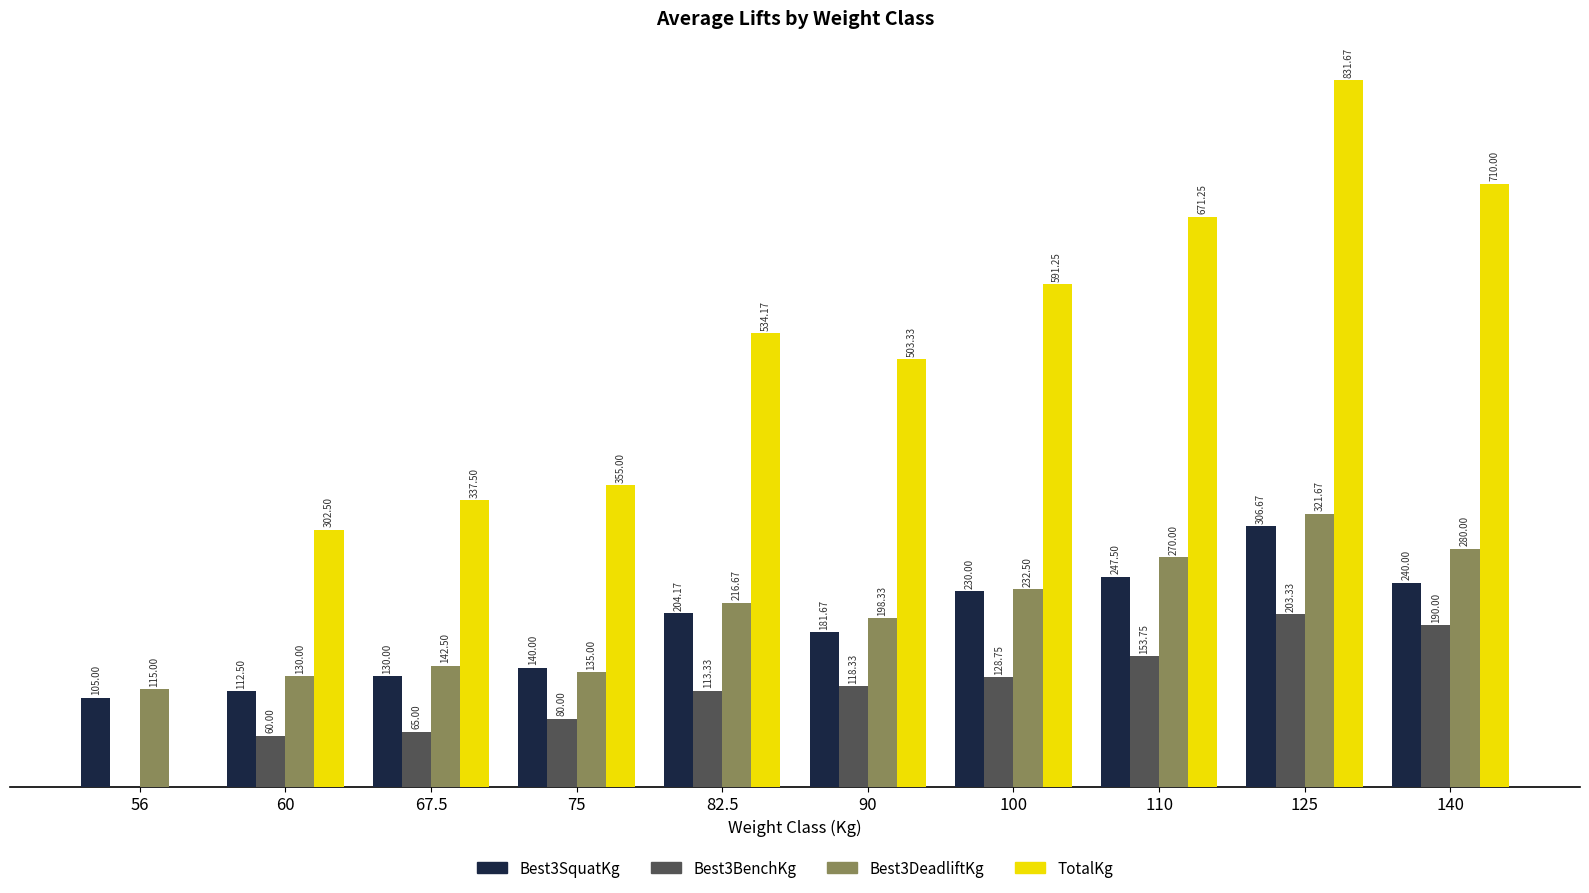

Which series changed the most between 56 and 75?

TotalKg